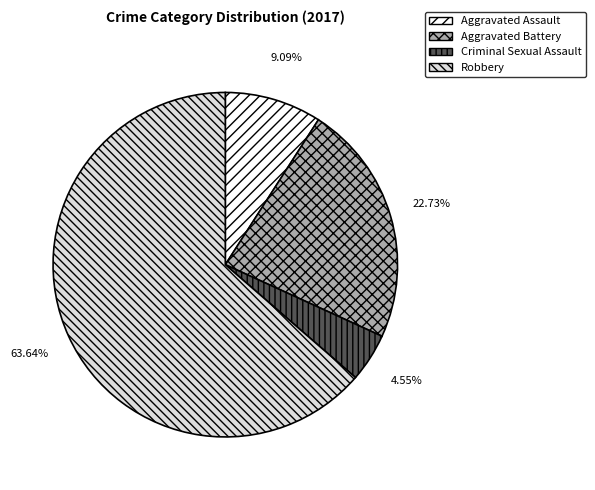

To the nearest percent, what portion does Criminal Sexual Assault represent?

5%